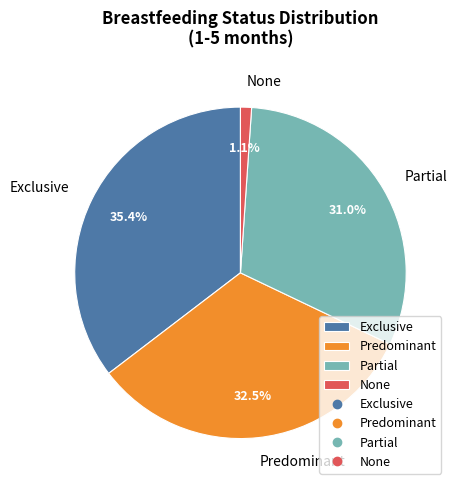

To the nearest percent, what is the difference between the largest and smallest slice percentages?

34%